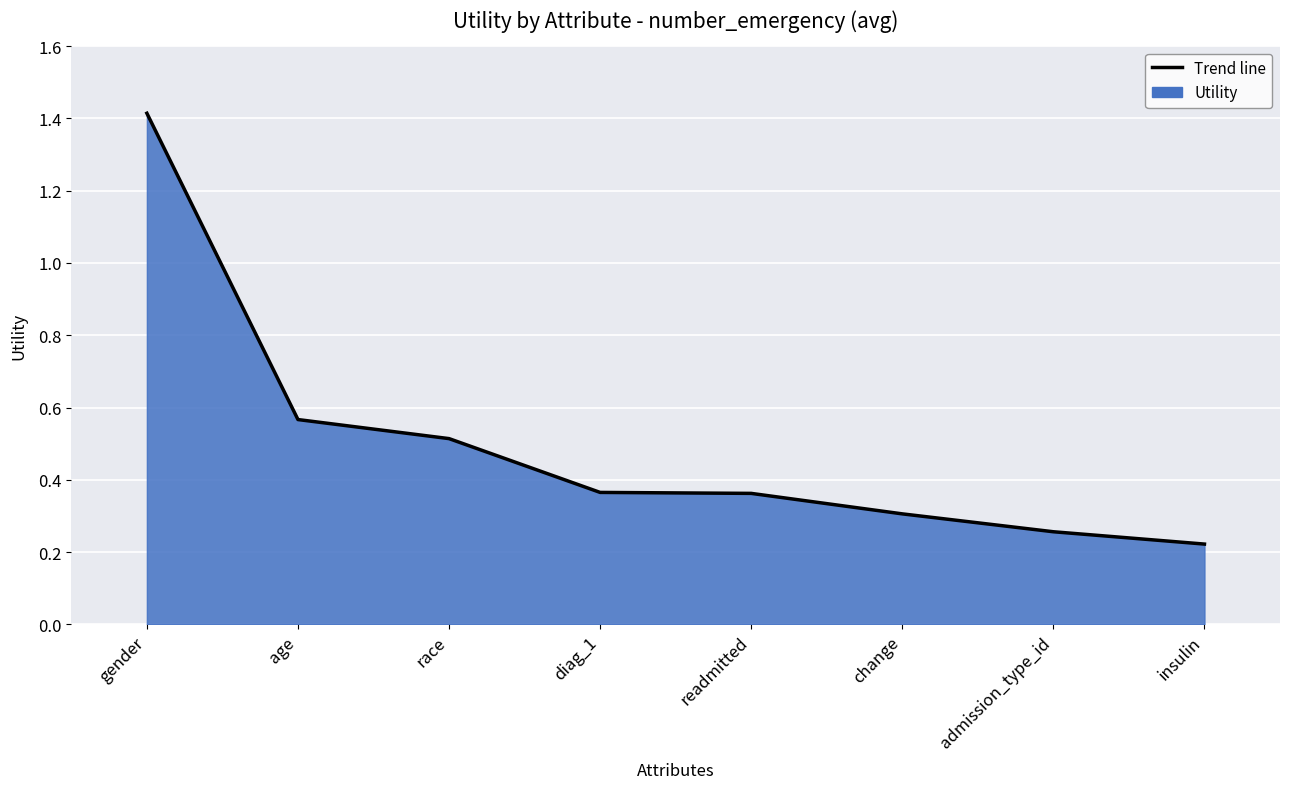

What value does the data have at race?

0.5